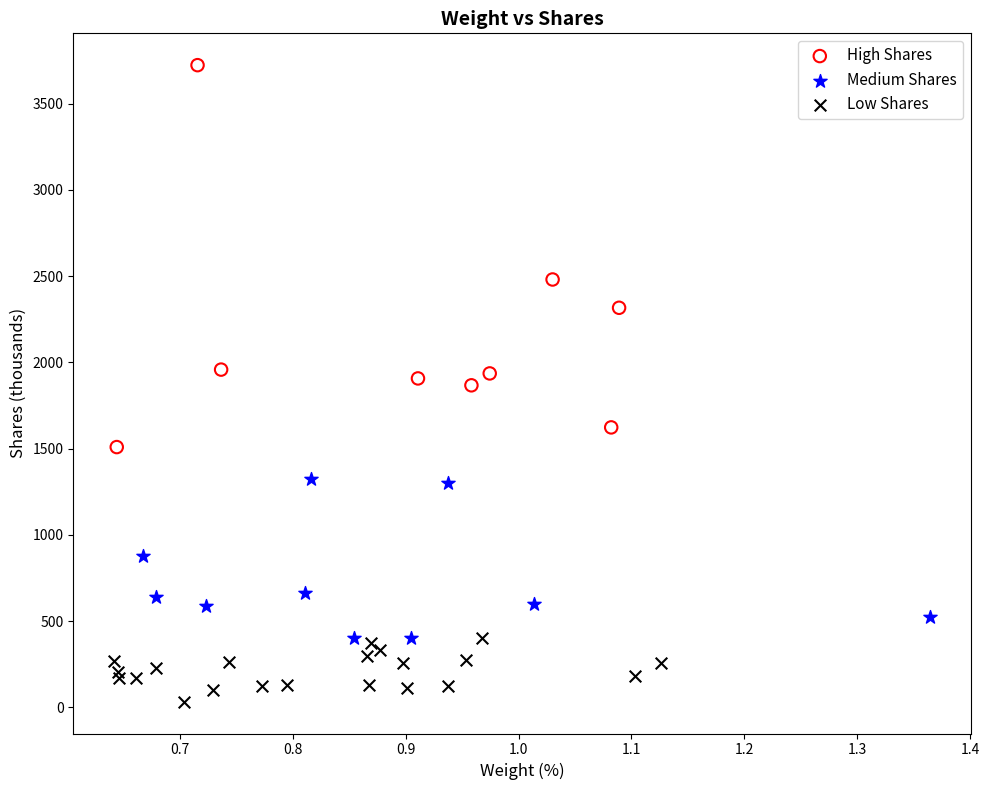

Which series contains the lowest Y value?

Low Shares